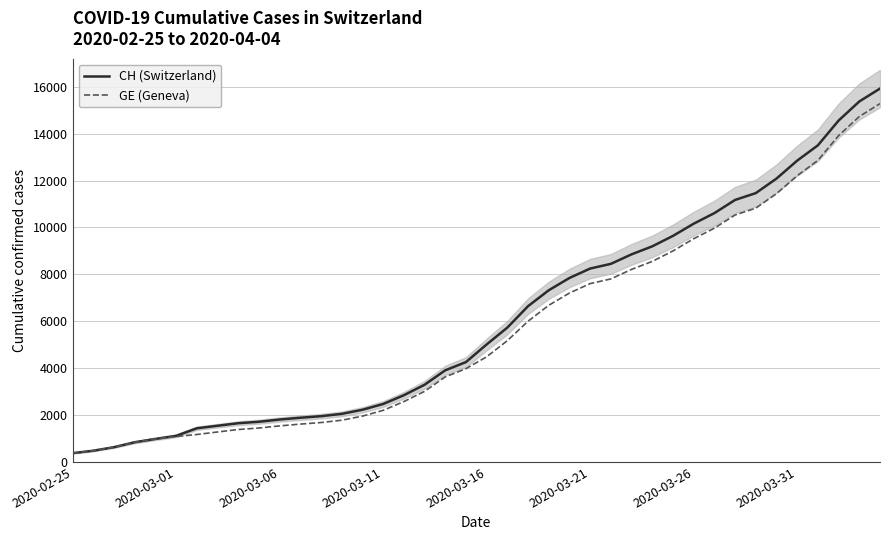

How many lines are shown in the chart?

2